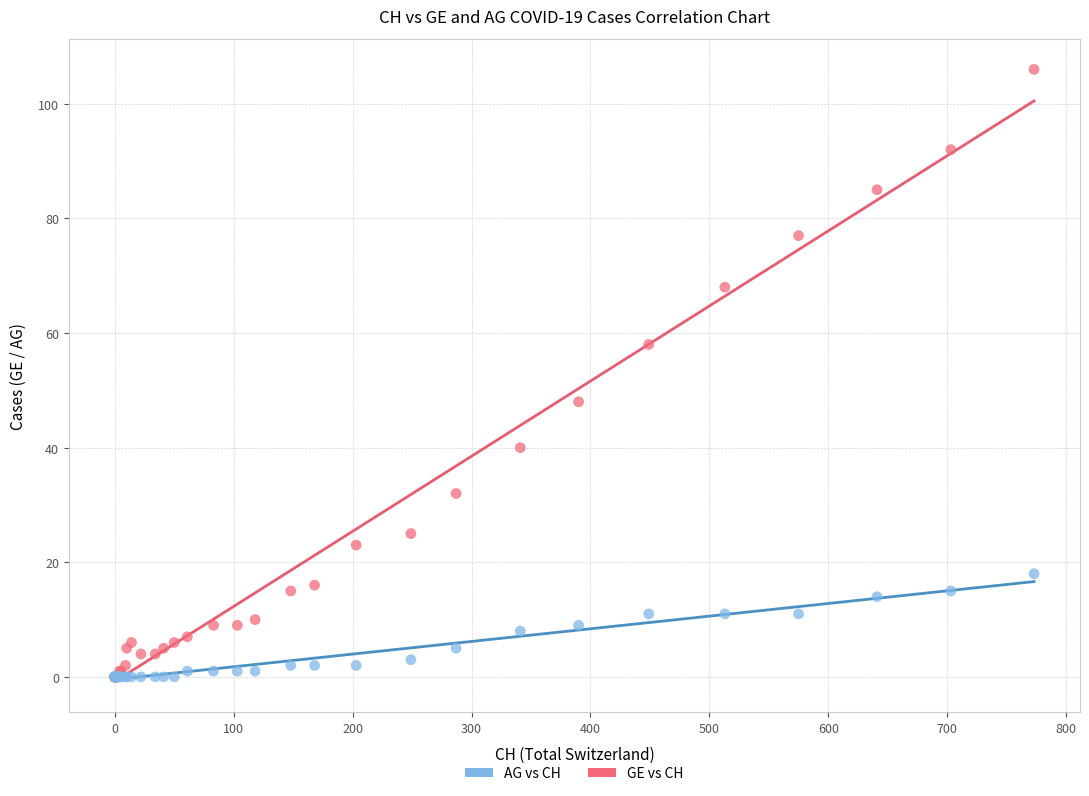

What are all the series names shown in the legend?

AG vs CH, GE vs CH